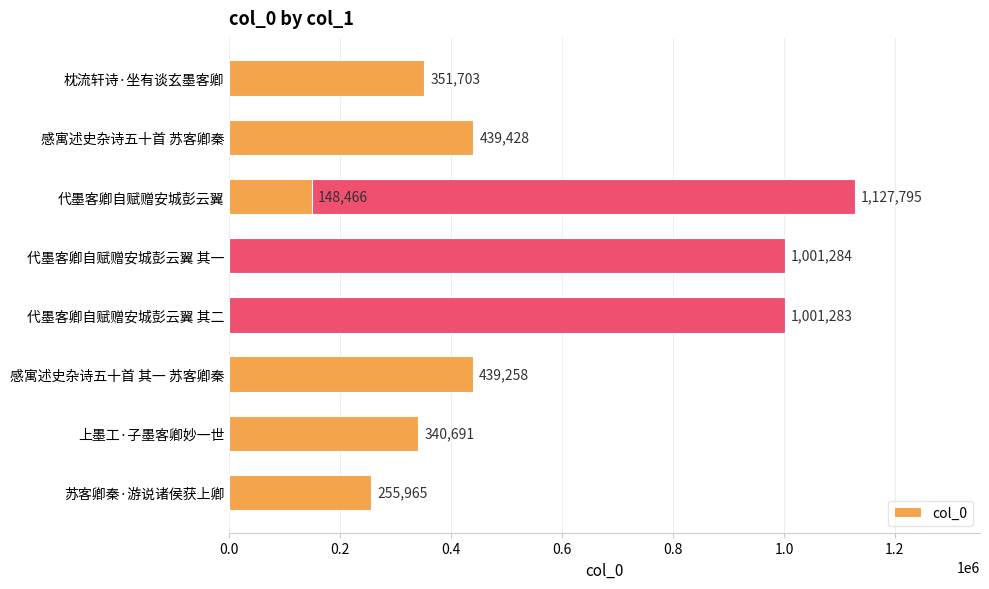

What is the maximum value shown in the chart?

1127795